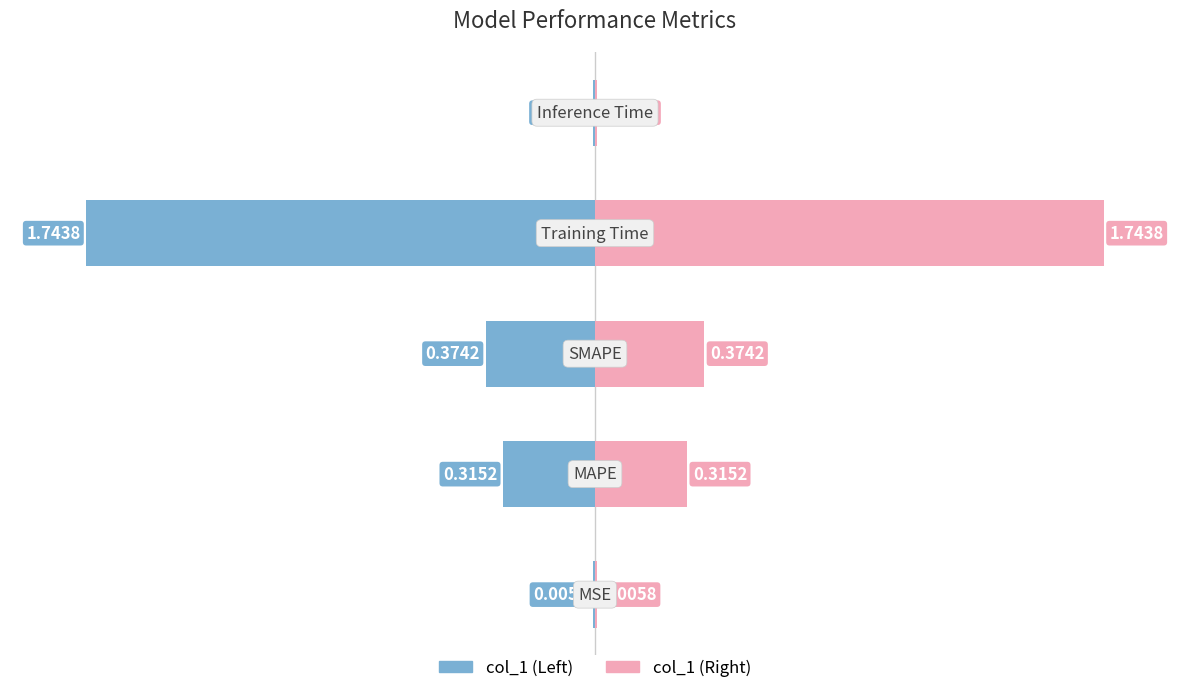

What is the difference between the second highest and minimum values in the col_1 (Right) series?

0.4